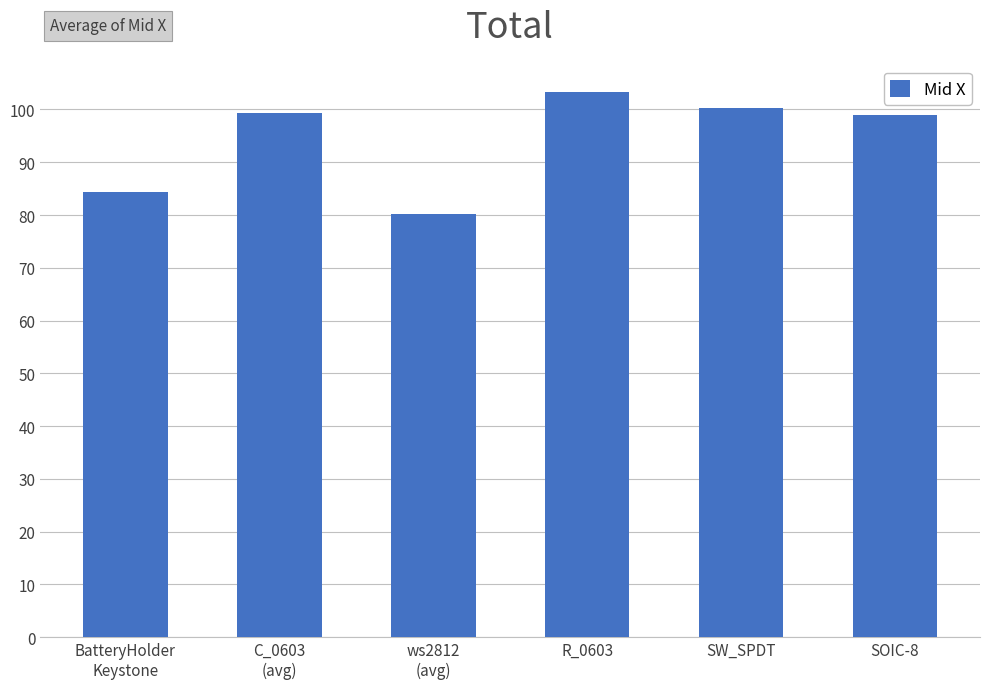

True or false: the data shows 135.2 at SOIC-8.

False